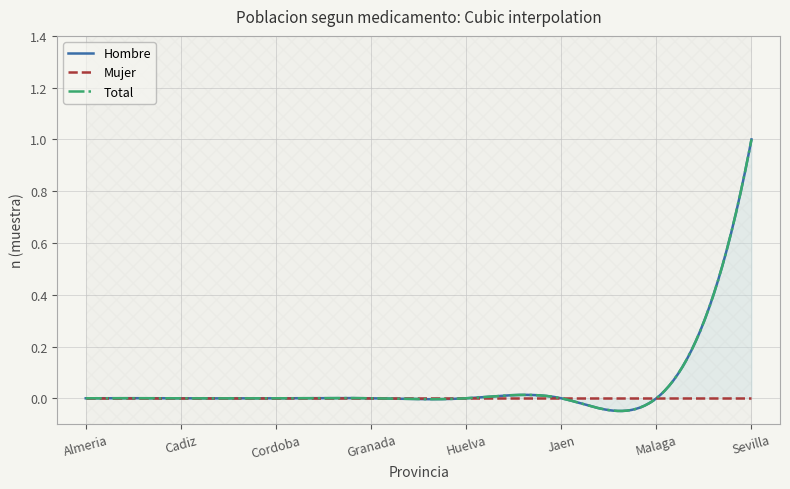

True or false: Mujer and Total intersect in this chart.

False